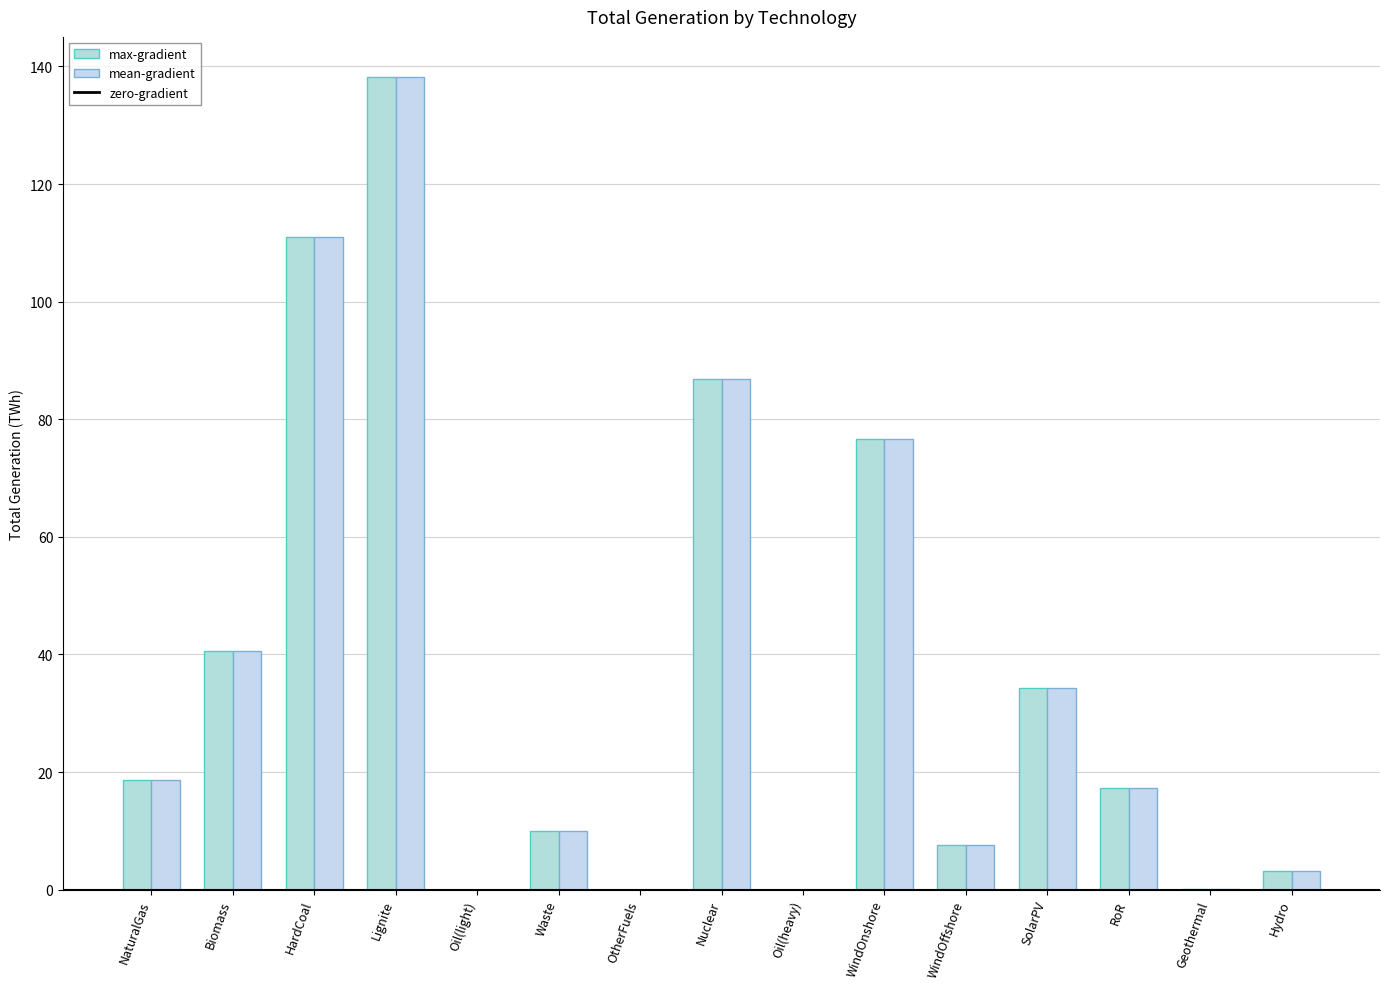

How many groups of bars are there?

15